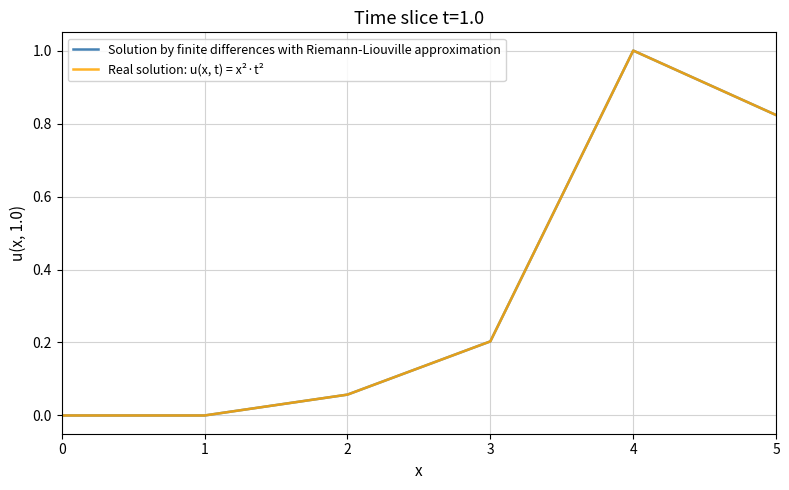

At 3, list the series in order from largest to smallest.

Solution by finite differences with Riemann-Liouville approximation, Real solution: u(x, t) = x²·t²